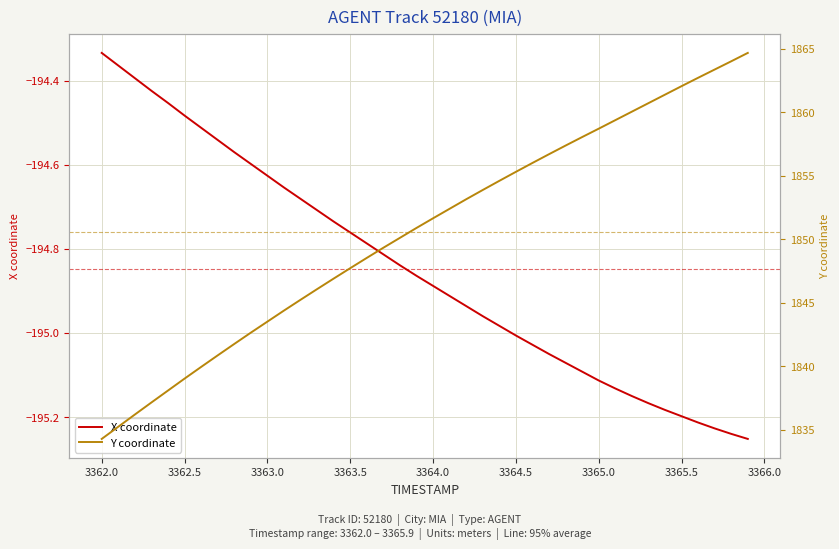

What are all the series names shown in the legend?

X coordinate, Y coordinate